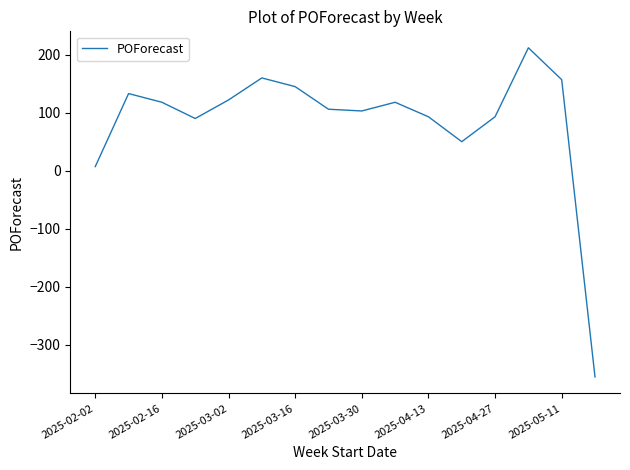

What is the maximum value shown in the chart?

212